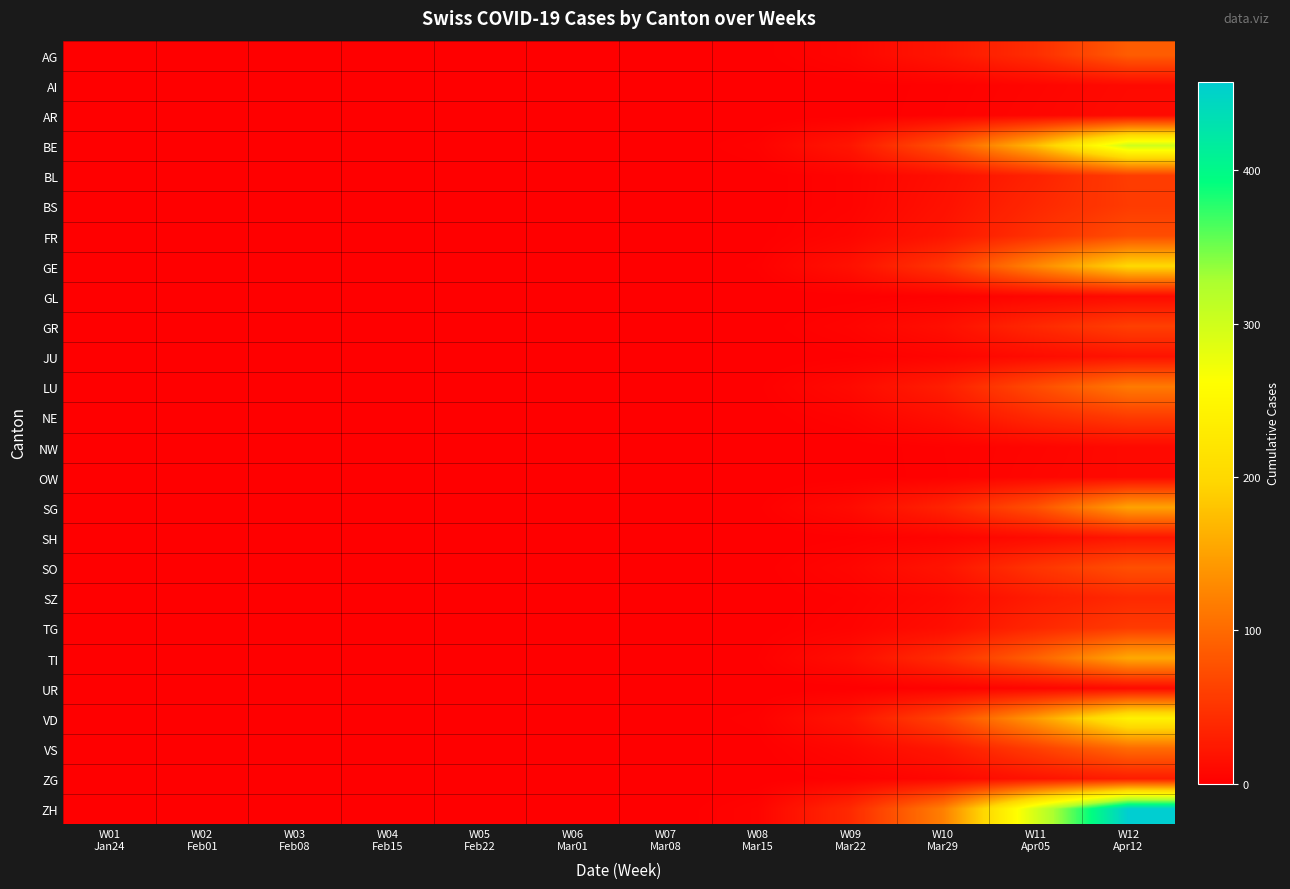

At how many categories does at least one series exceed 205?

2